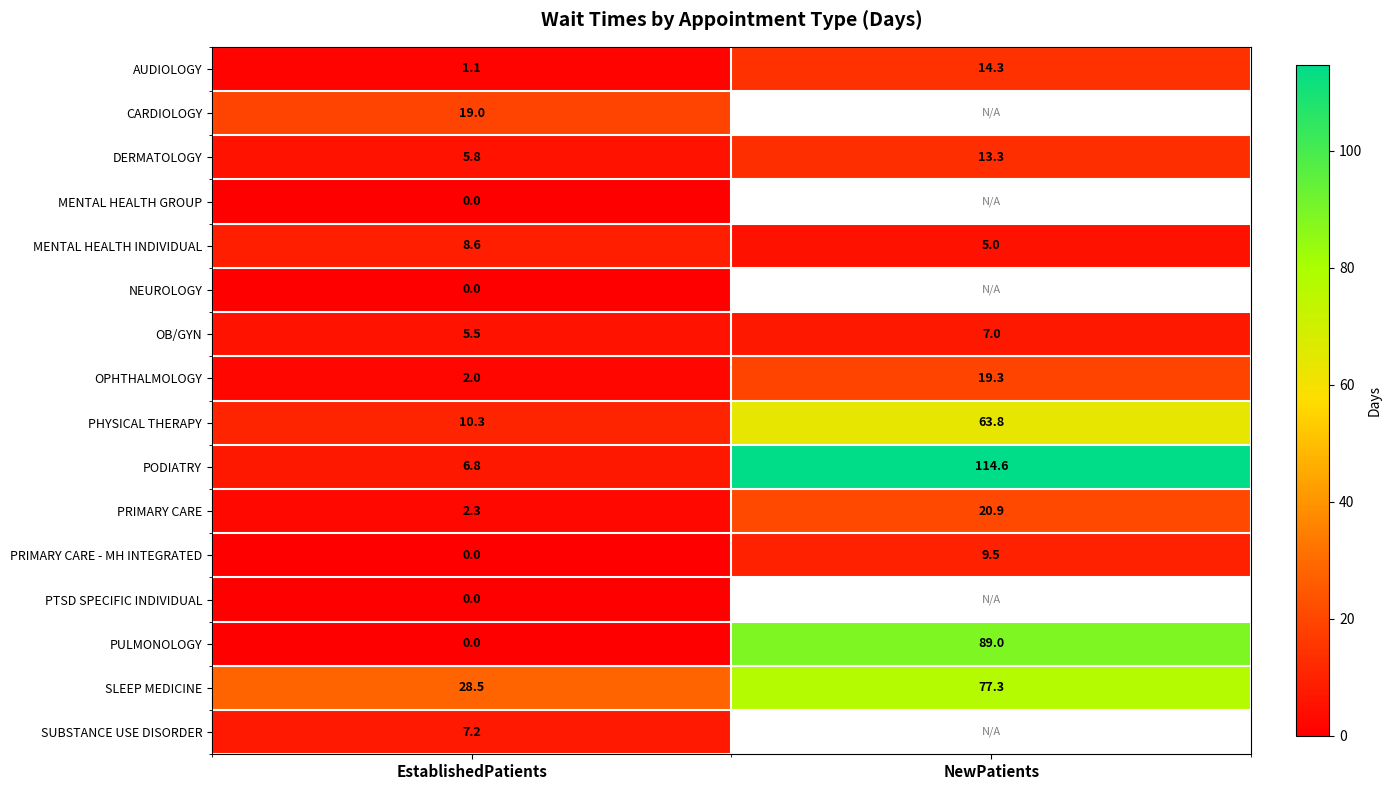

How many series are shown in this chart?

16